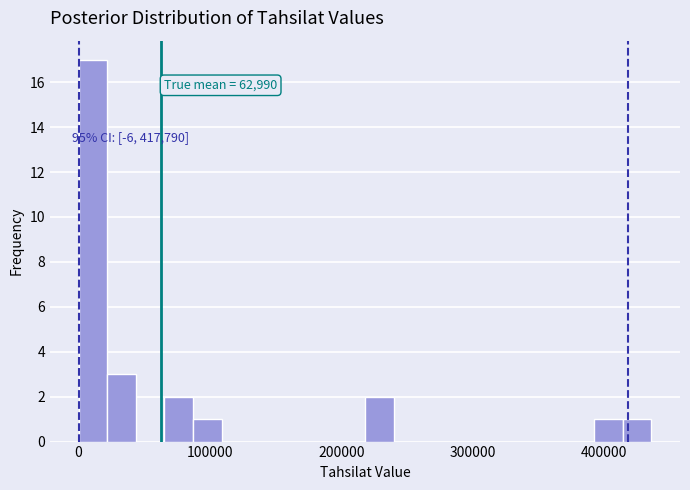

Around what value on the x-axis is the tallest bar? Give the approximate position of its centre, as read against the axis.

10000